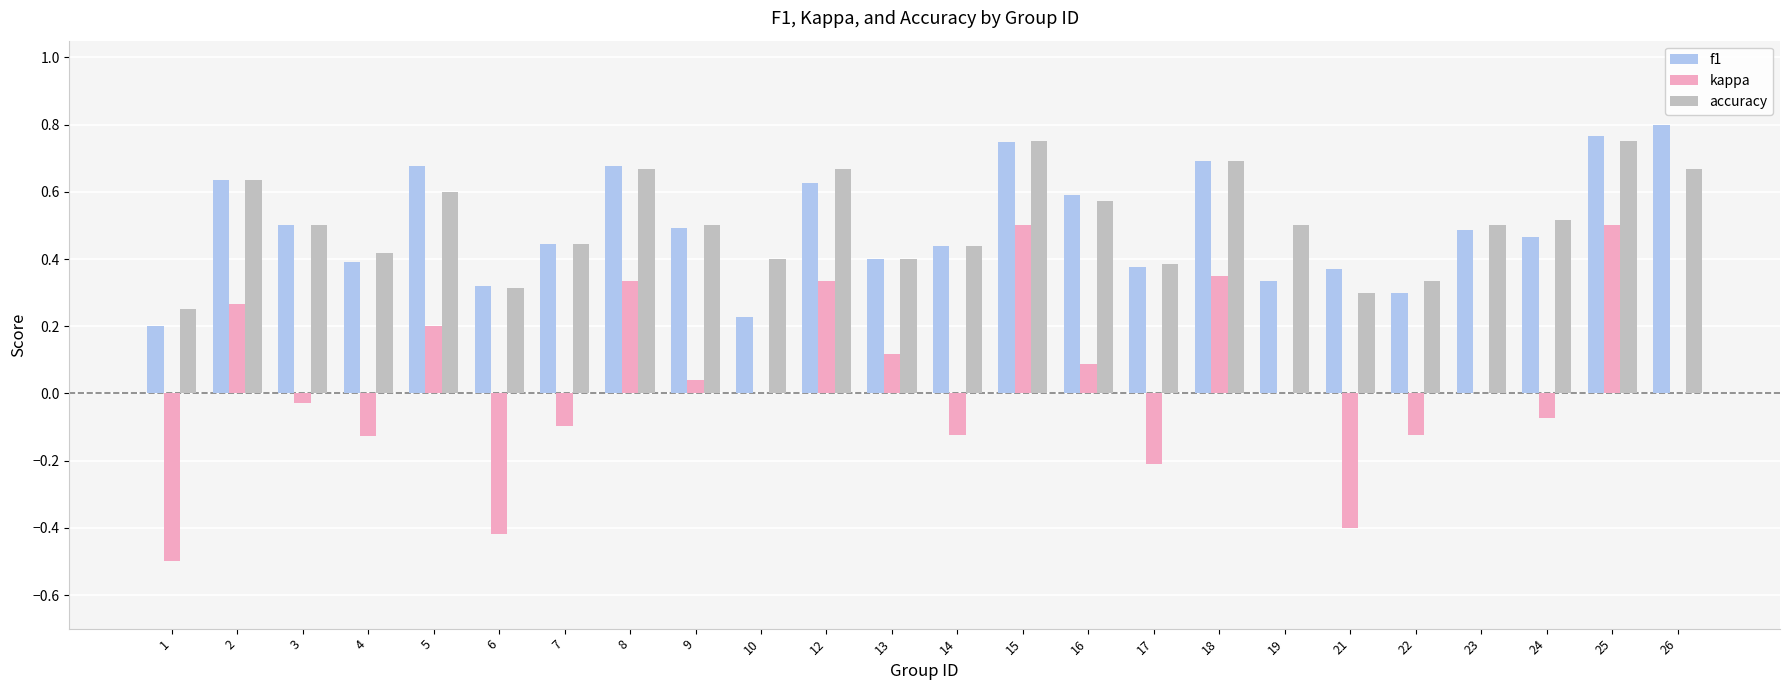

Is it true that accuracy equals 0.5 at 9?

True